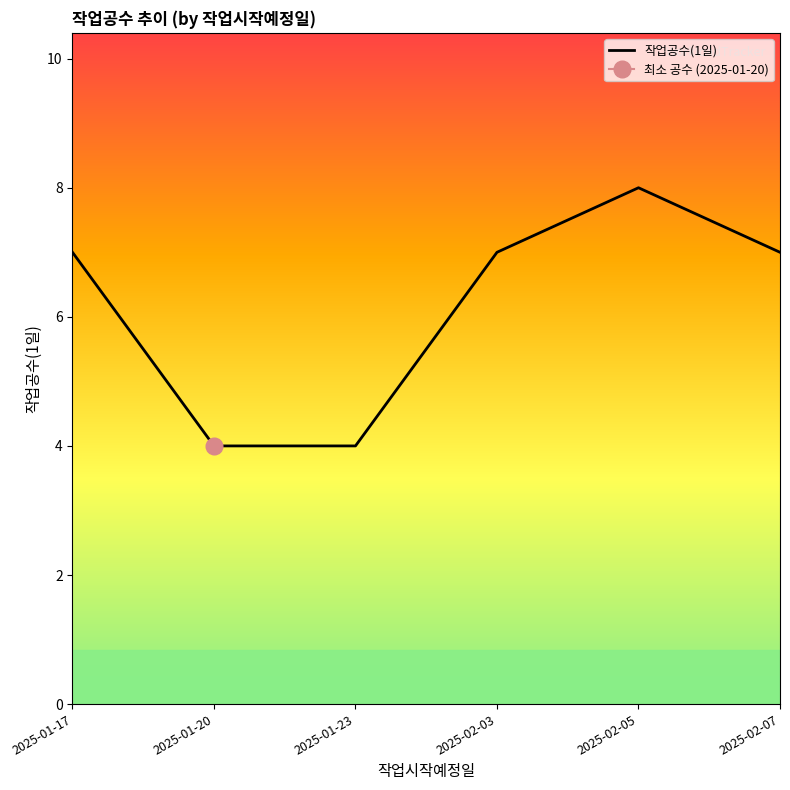

Where does the data first go above 7?

2025-02-05